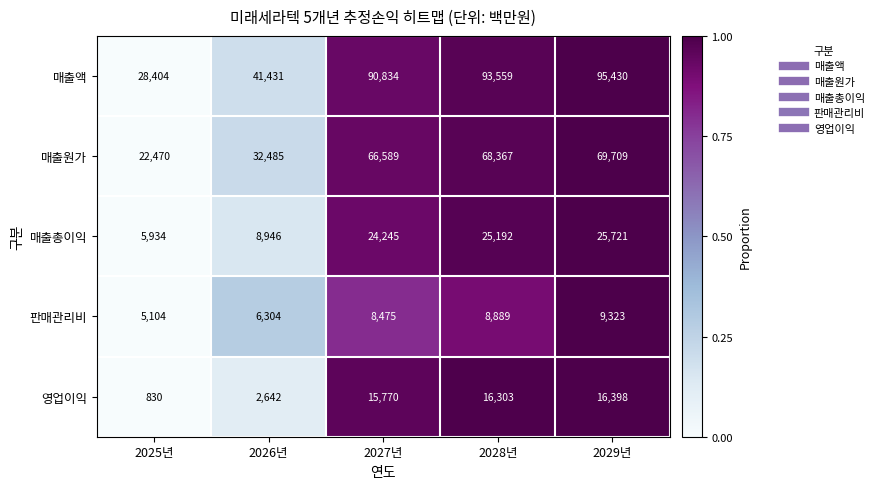

The 매출원가 series shows 39263 at 2025년. True or false?

False